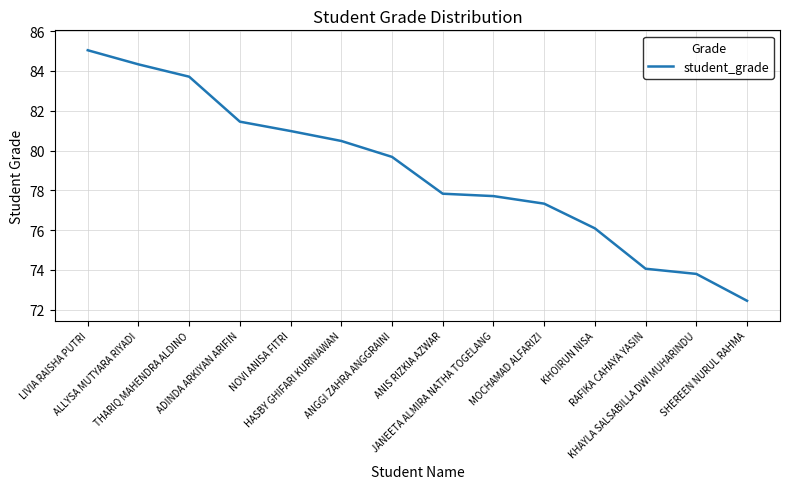

Is this an area chart (filled region under the line)?

No